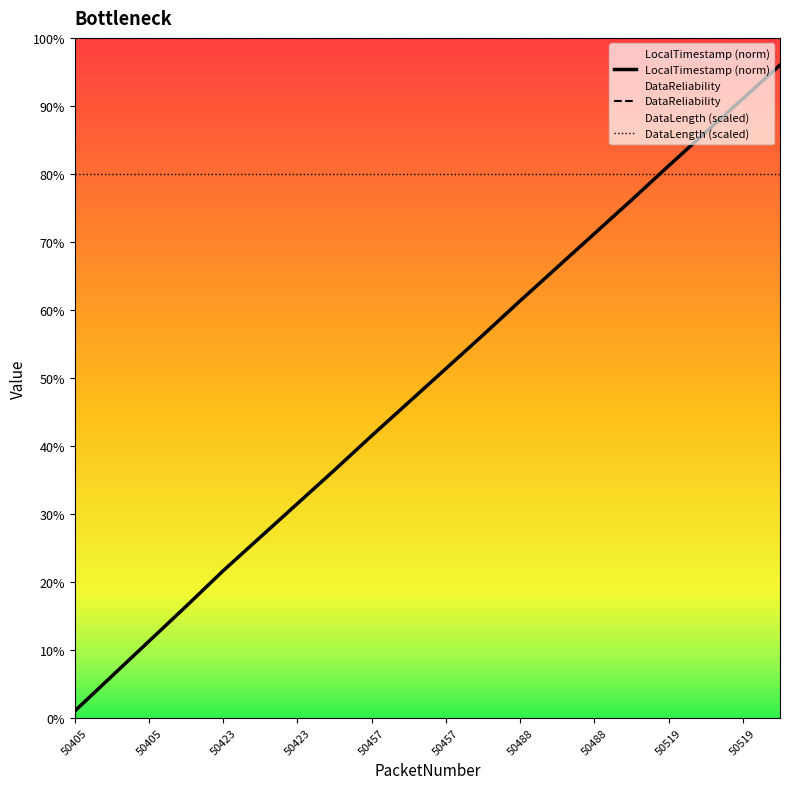

What is the value of the DataReliability point at the 6th from the left?

100.0